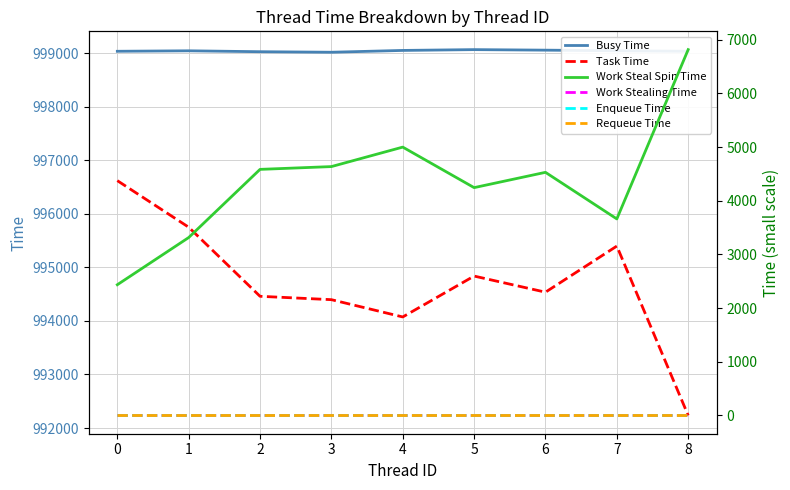

At which category does Work Steal Spin Time reach its first local valley?

5